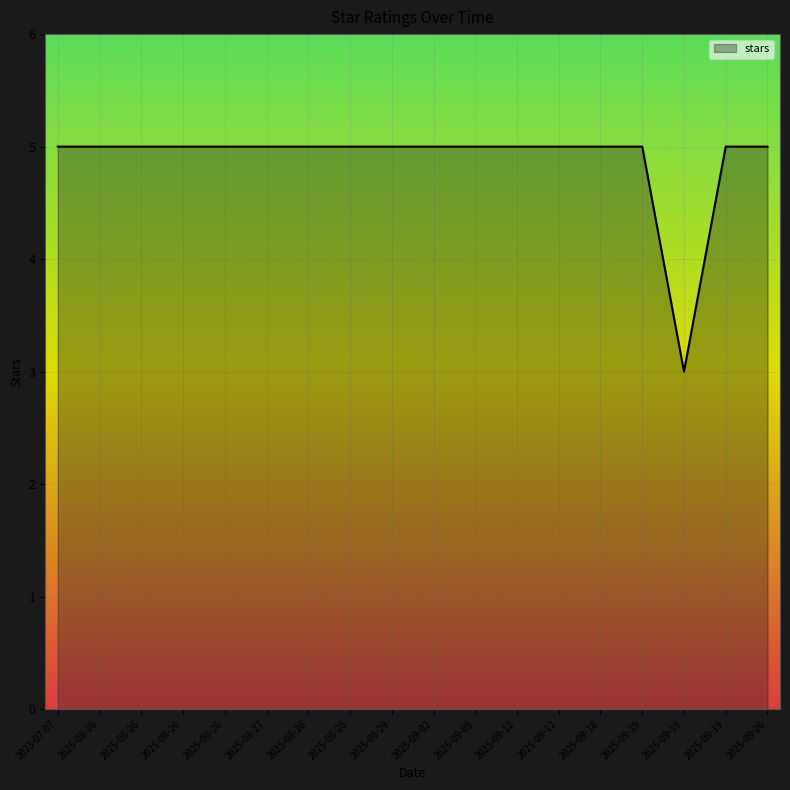

How many lines are shown in the chart?

1